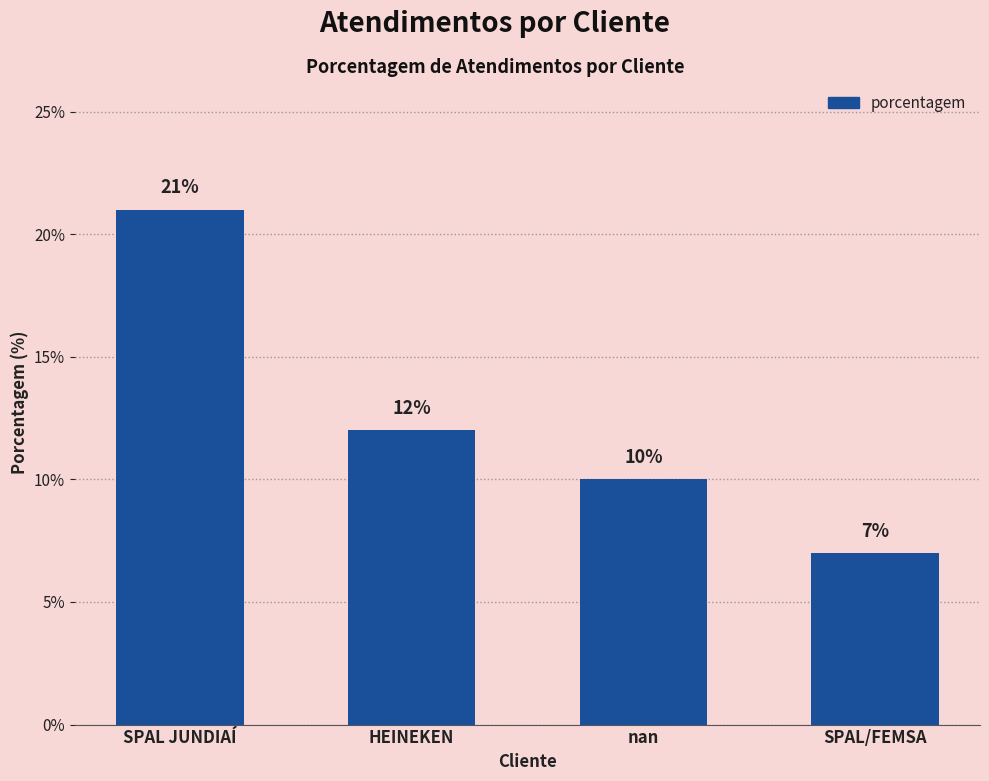

What is the sum of all values?

50